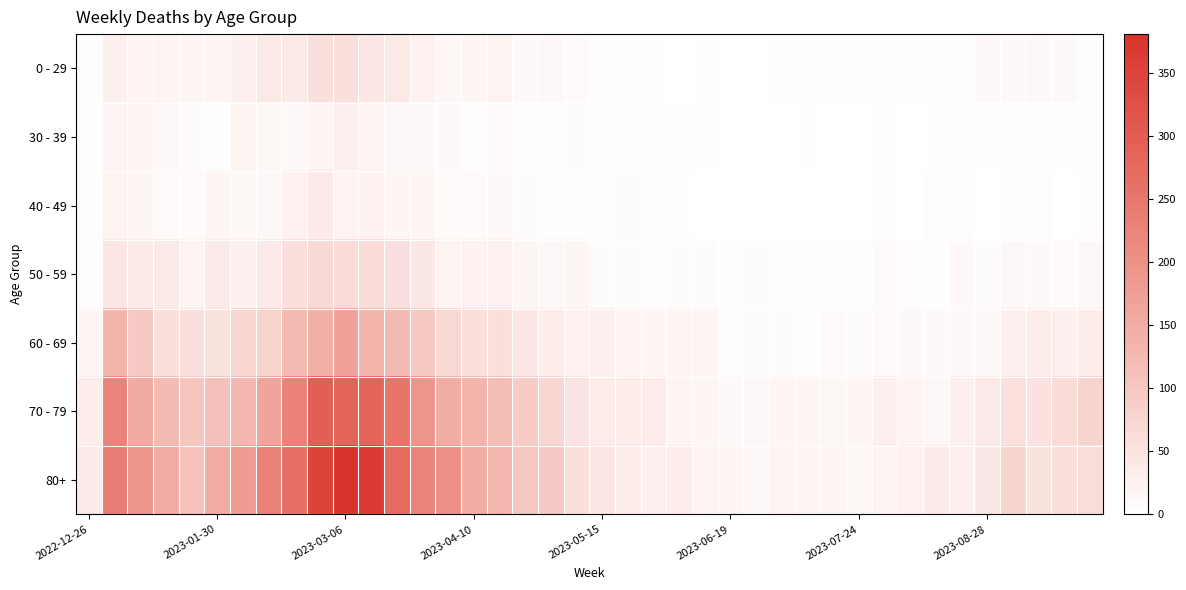

Which series has the largest total across all categories?

80+